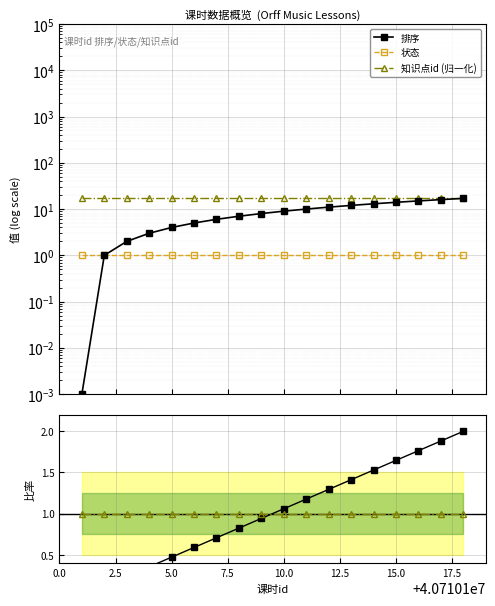

What is the difference between the highest and lowest values at 2.5?

16.9